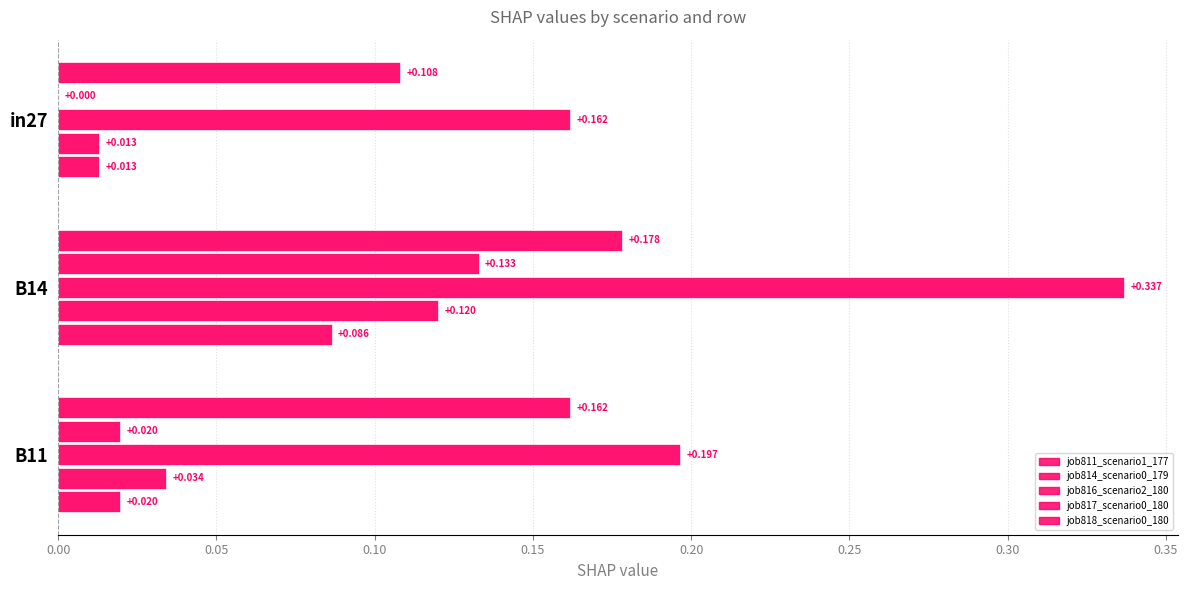

Count the number of data series in this chart.

5